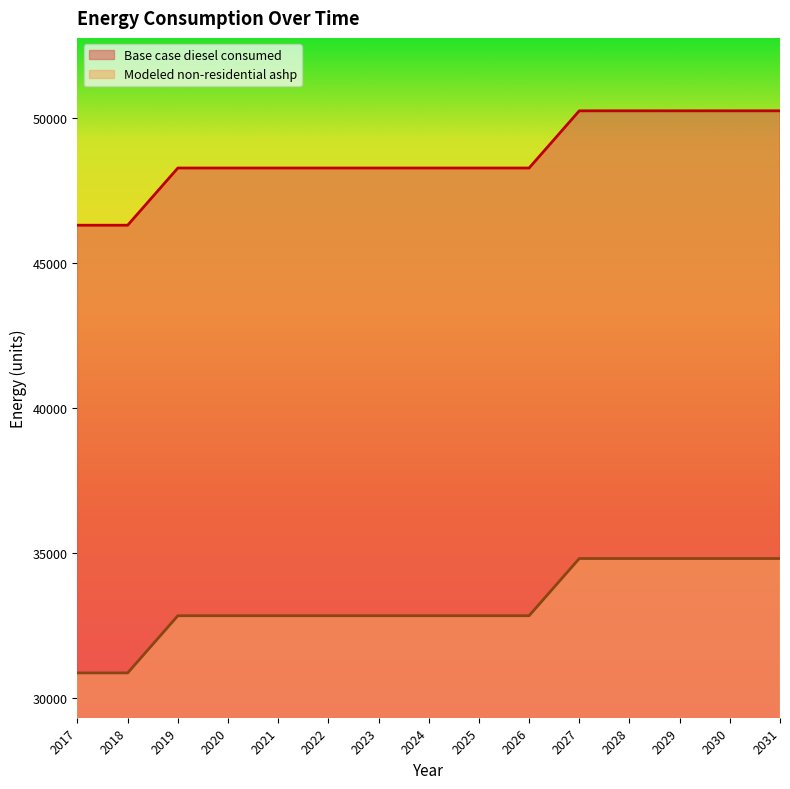

Reading left to right, transcribe all the data shown in this chart.

Base case diesel consumed: 2017=46292.8	2018=46292.8	2019=48262.9	2020=48262.9	2021=48262.9	2022=48262.9	2023=48262.9	2024=48262.9	2025=48262.9	2026=48262.9	2027=50232.9	2028=50232.9	2029=50232.9	2030=50232.9	2031=50232.9
Modeled non-residential ashp: 2017=30873.4	2018=30873.4	2019=32843.5	2020=32843.5	2021=32843.5	2022=32843.5	2023=32843.5	2024=32843.5	2025=32843.5	2026=32843.5	2027=34813.5	2028=34813.5	2029=34813.5	2030=34813.5	2031=34813.5